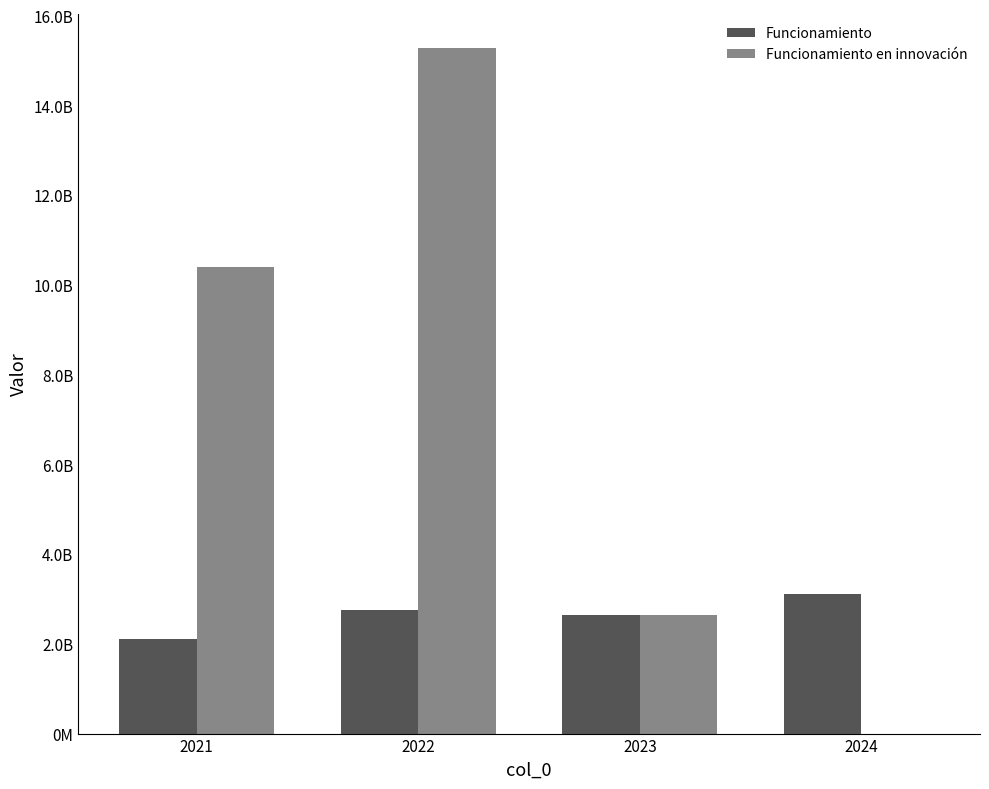

What is the sum of all Funcionamiento en innovación values?

28310909975